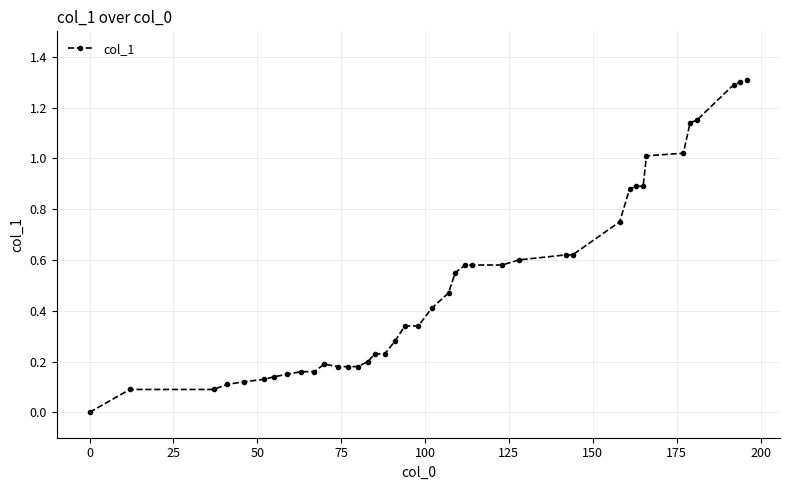

What is the value of the 39th point from the left?

1.3